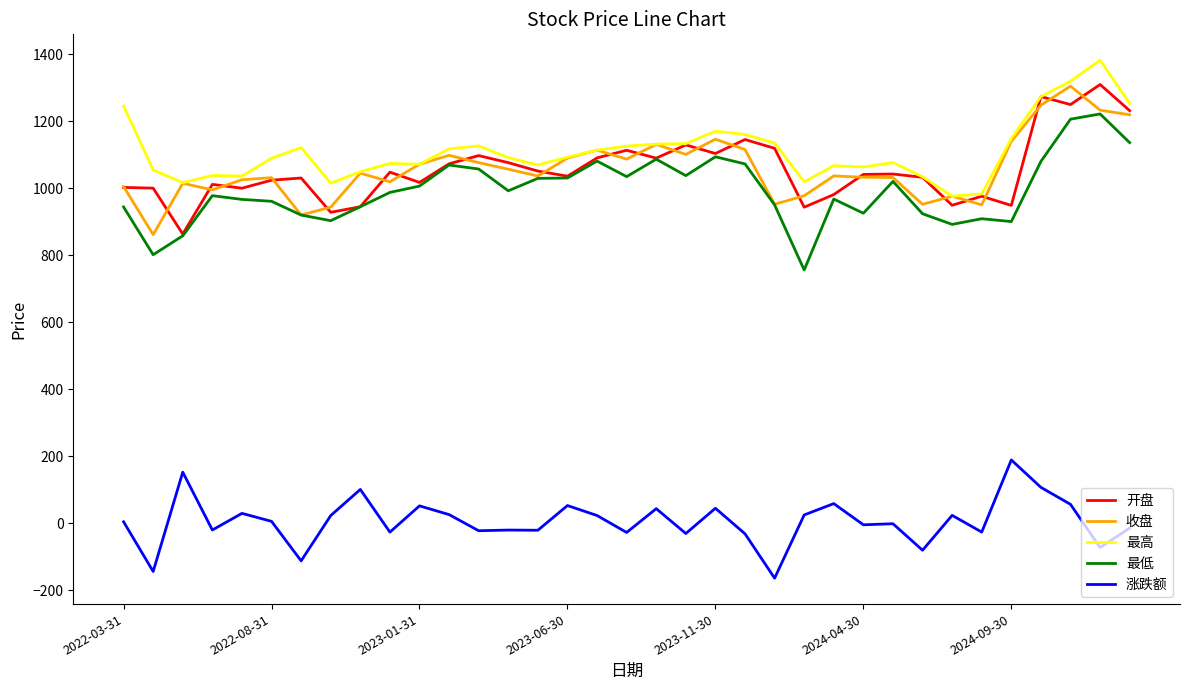

At how many categories does at least one series exceed 226?

35